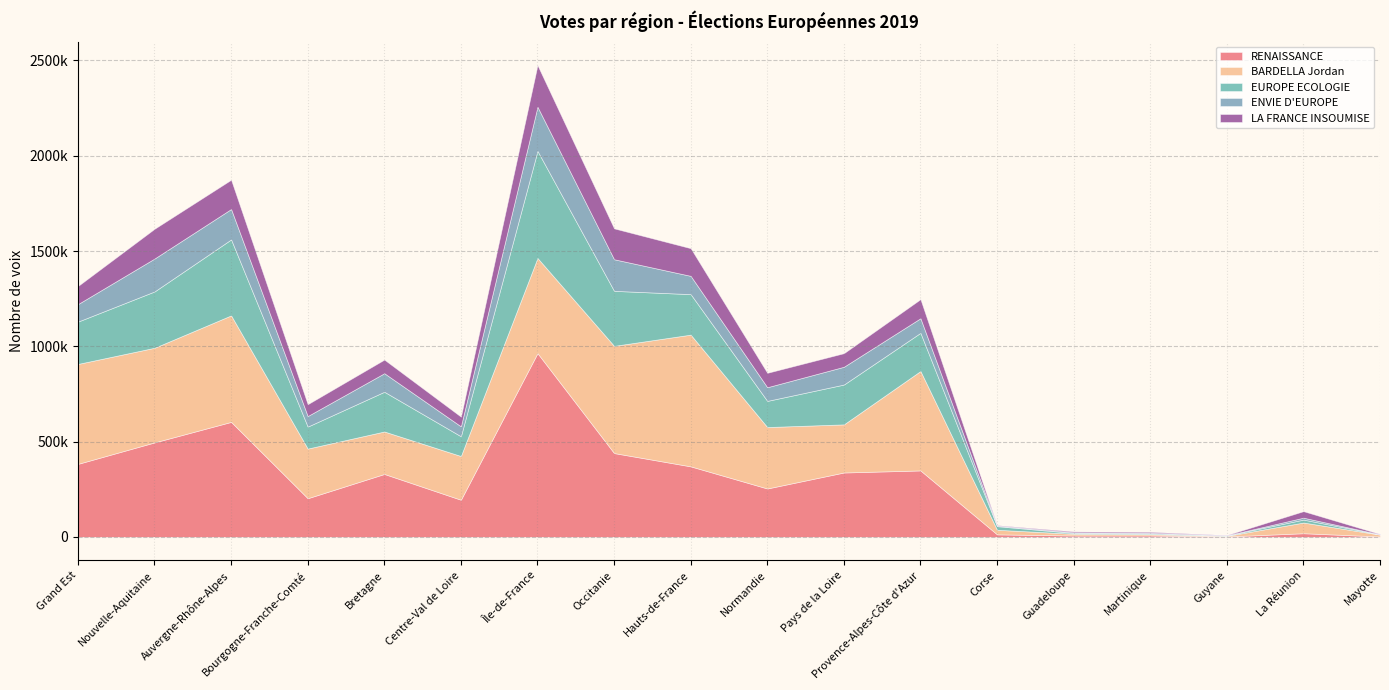

Count the number of data series in this chart.

5